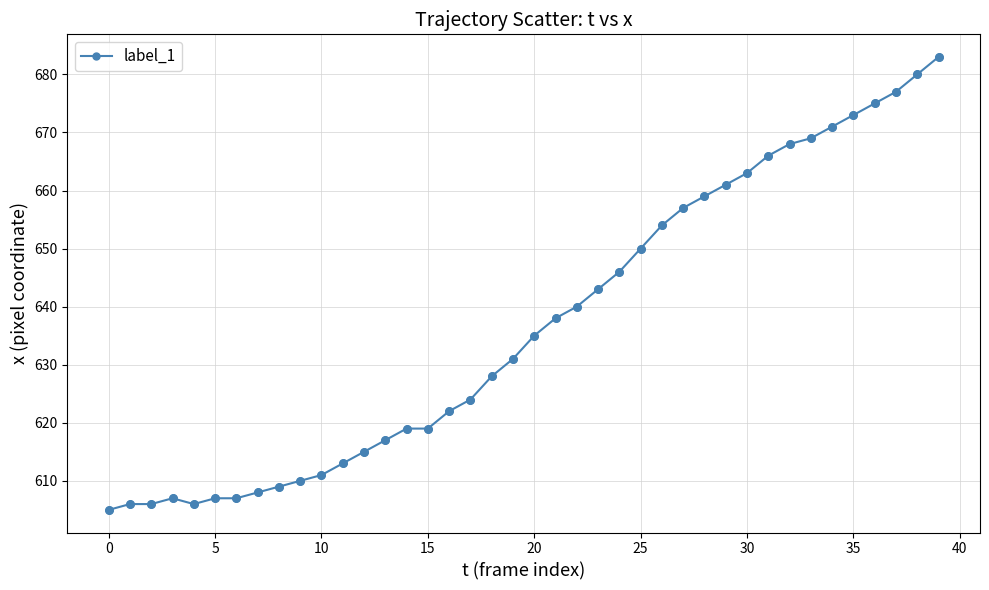

What is the difference between the second highest and second lowest values?

74